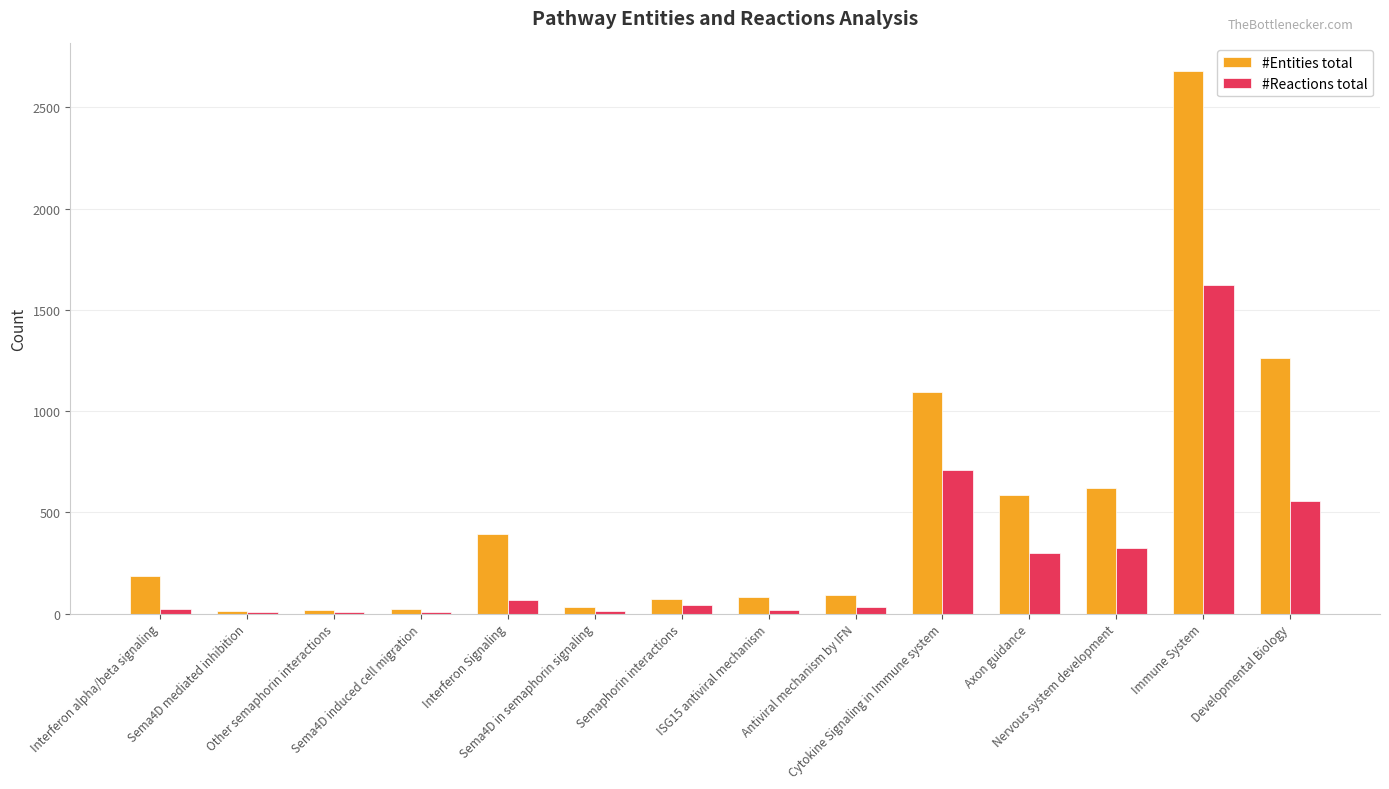

What is the highest value of the #Entities total series?

2681